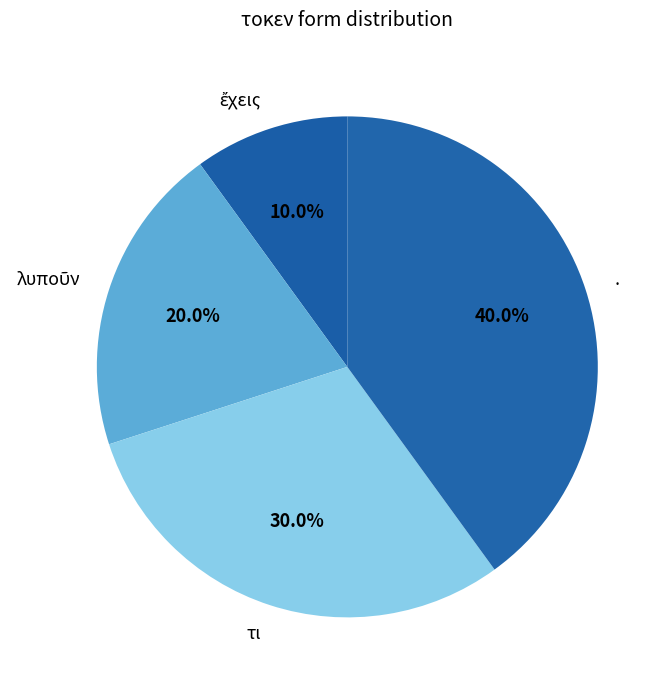

Does . account for over 50% of the chart?

No